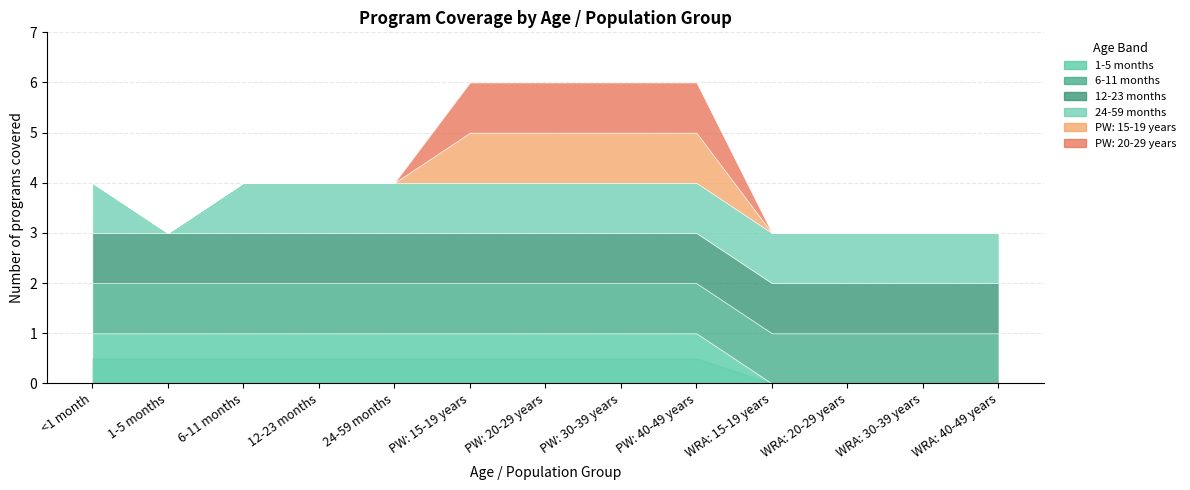

True or false: 1-5 months and 24-59 months intersect in this chart.

False